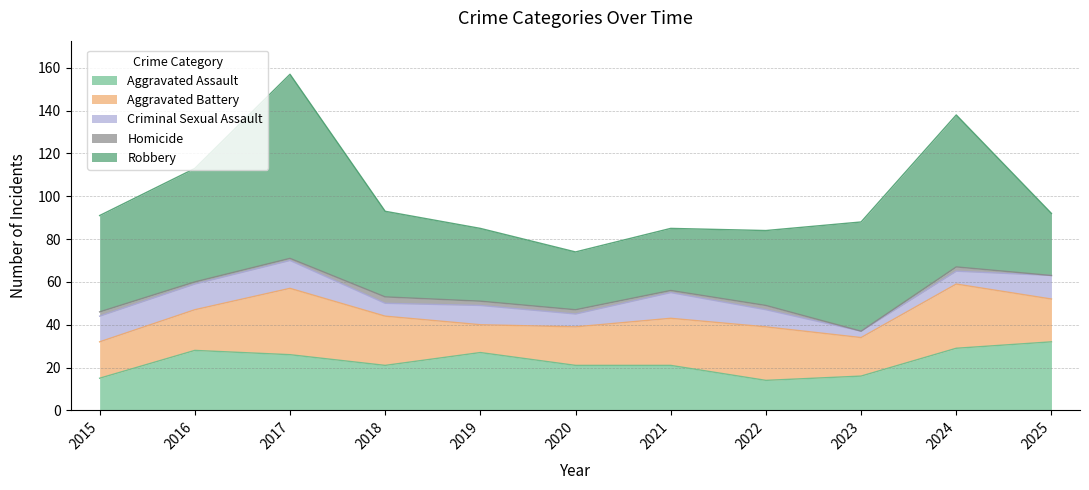

Rank the categories by Aggravated Assault value from highest to lowest.

2025, 2024, 2016, 2019, 2017, 2018, 2020, 2021, 2023, 2015, 2022